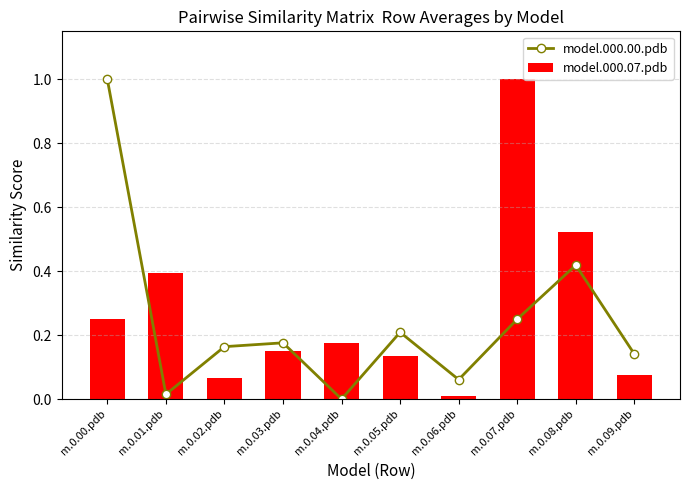

List the series in order of their overall mean, highest first.

model.000.07.pdb, model.000.00.pdb